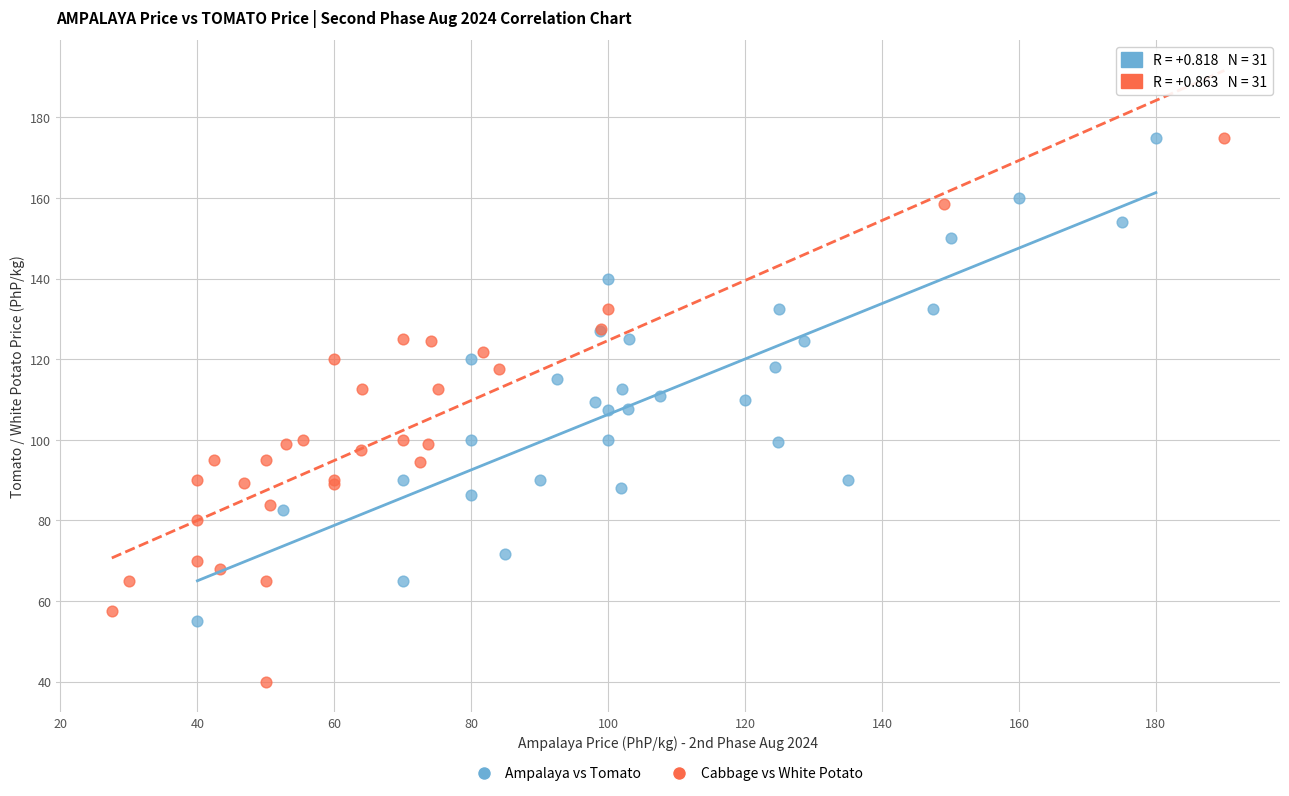

What are all the series names shown in the legend?

Ampalaya vs Tomato, Cabbage vs White Potato